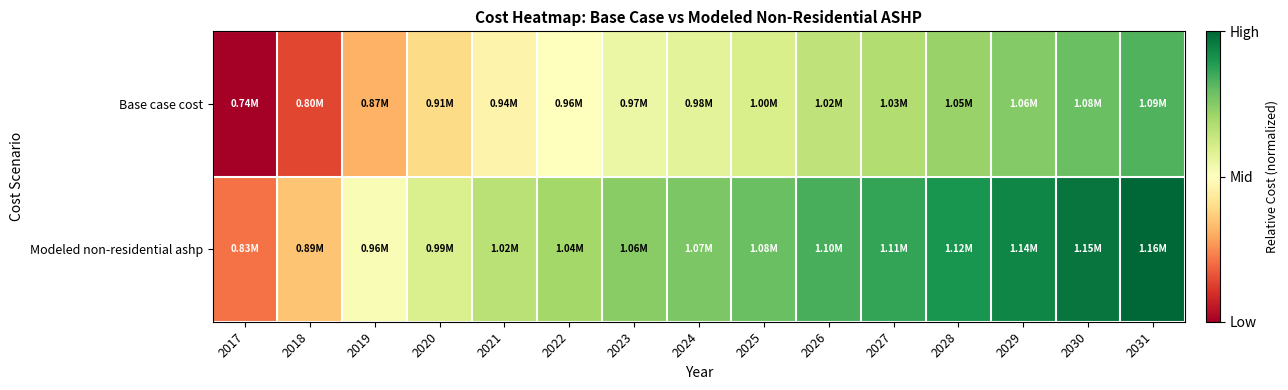

Reading left to right, extract all data points from this chart.

Base case cost: 2017=0.0	2018=0.1	2019=0.3	2020=0.4	2021=0.5	2022=0.5	2023=0.5	2024=0.6	2025=0.6	2026=0.7	2027=0.7	2028=0.7	2029=0.8	2030=0.8	2031=0.8
Modeled non-residential ashp: 2017=0.2	2018=0.3	2019=0.5	2020=0.6	2021=0.7	2022=0.7	2023=0.7	2024=0.8	2025=0.8	2026=0.8	2027=0.9	2028=0.9	2029=0.9	2030=1.0	2031=1.0